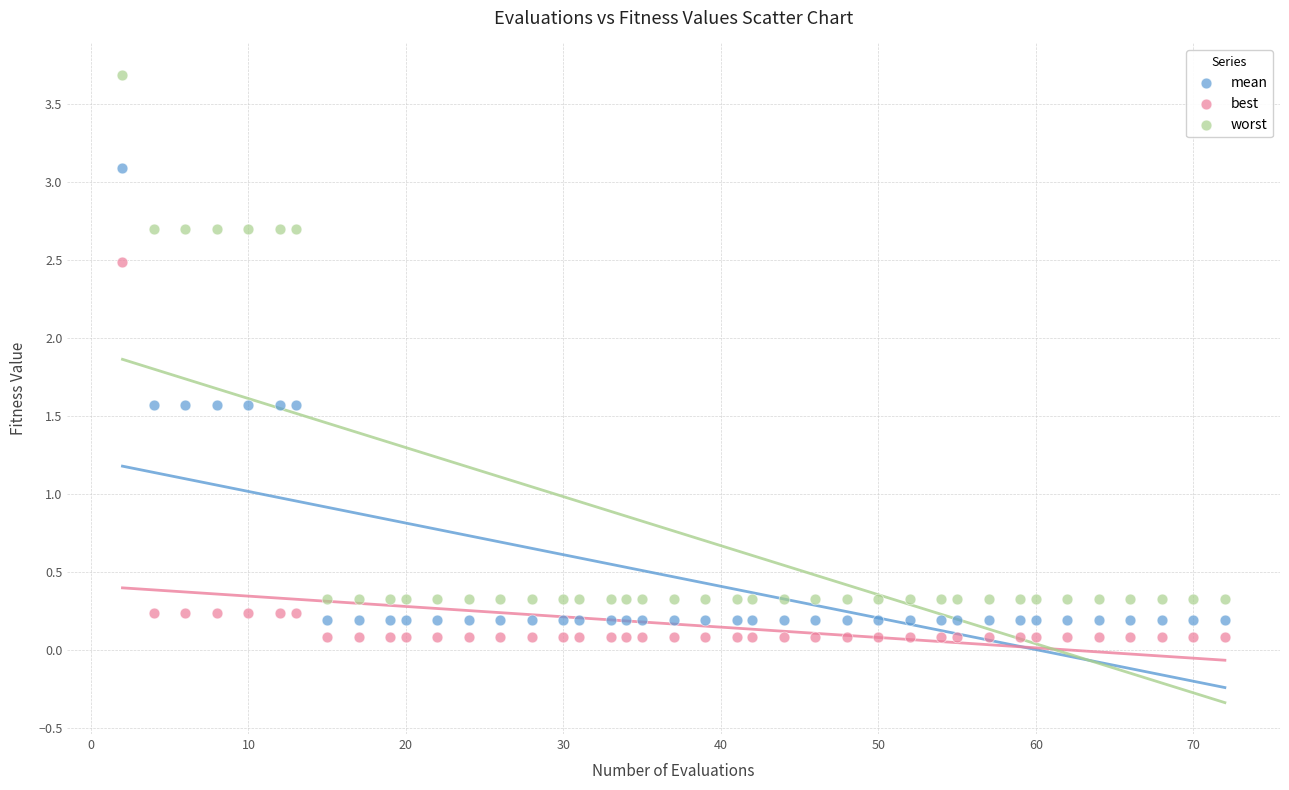

Which series has the largest Y range (max minus min)?

worst